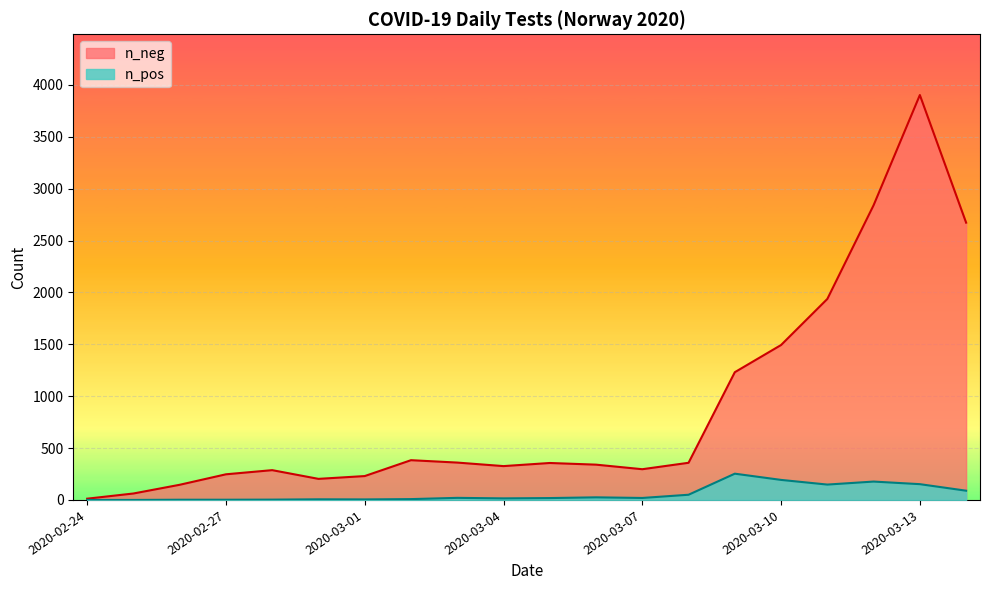

How many data points in n_pos are less than 19?

10